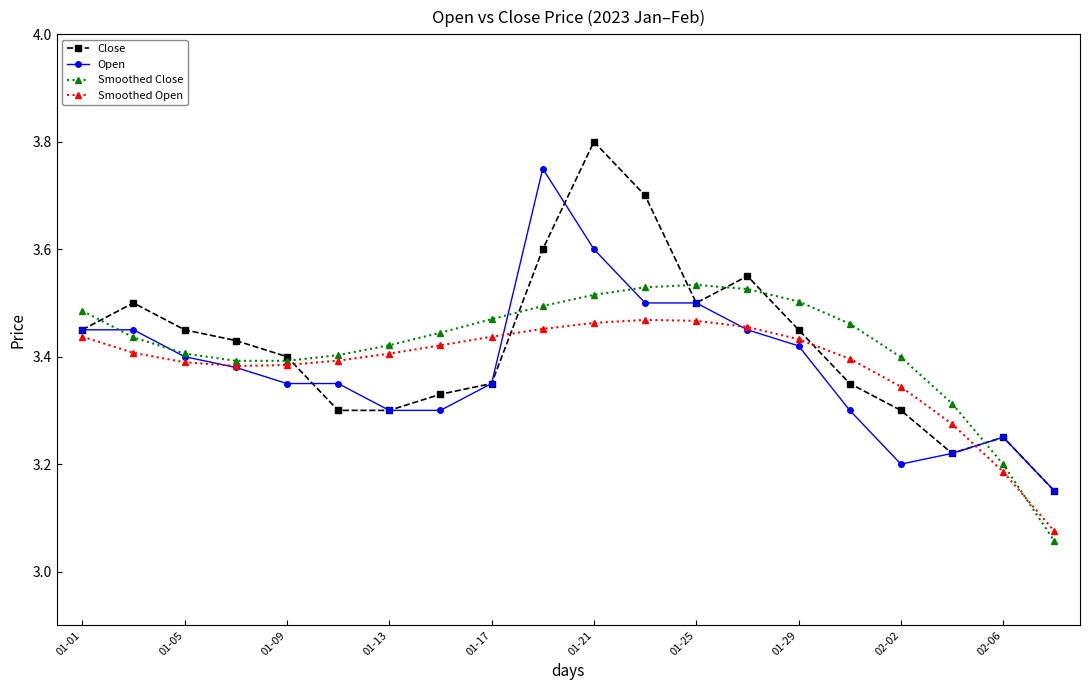

After their last crossing, which series has the higher values: Open or Smoothed Open?

Open